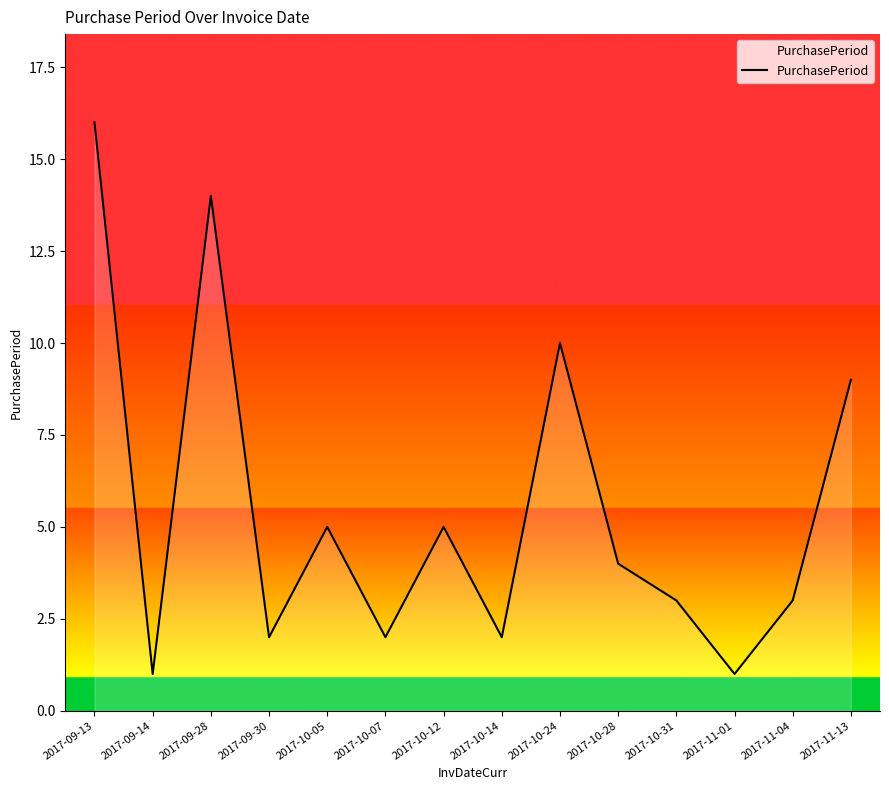

What is the difference between the values at 2017-11-13 and 2017-10-05?

4